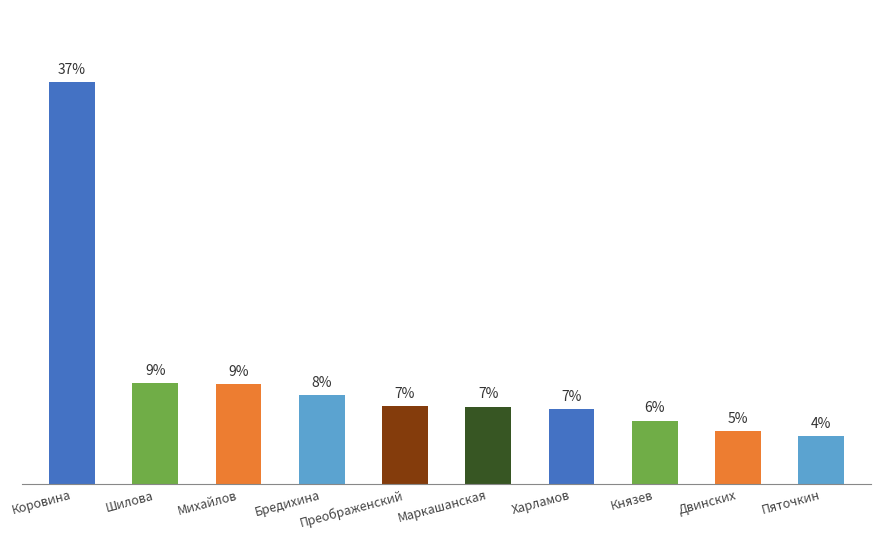

Are the bars horizontal?

No